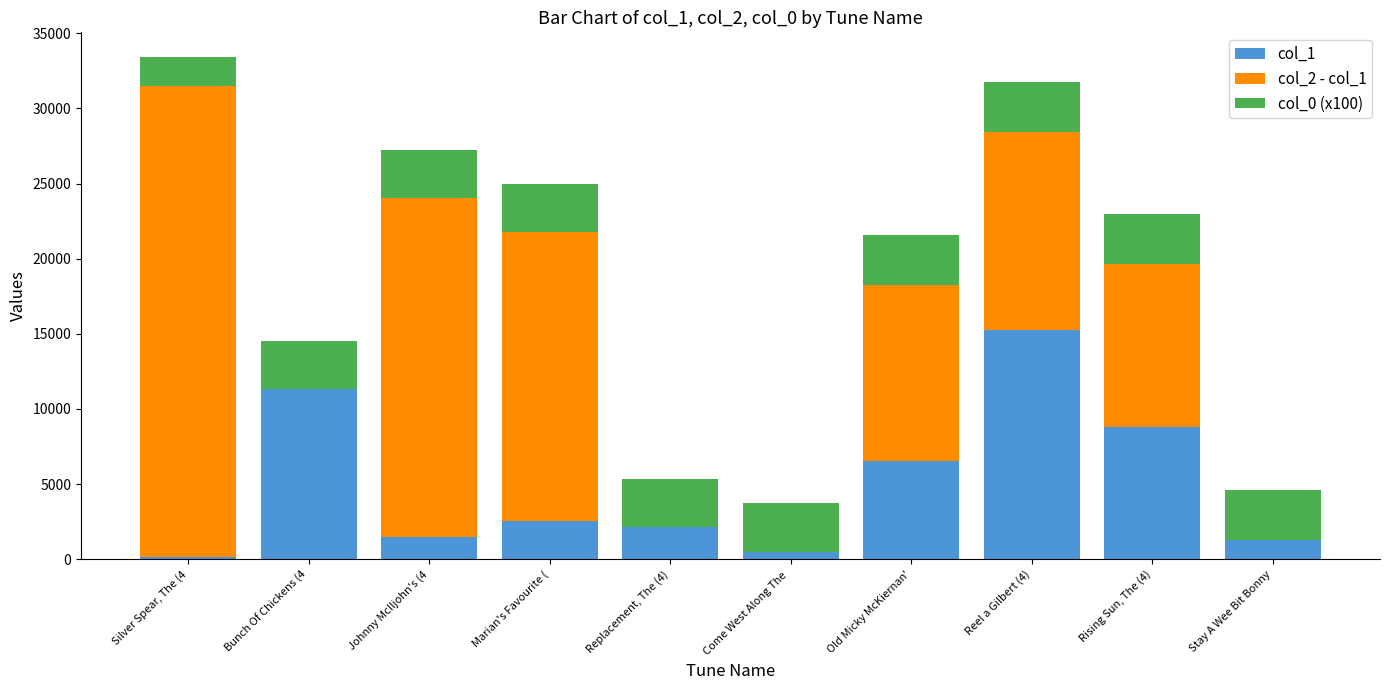

True or false: col_1 has a value of 4121 at Marian's Favourite (.

False